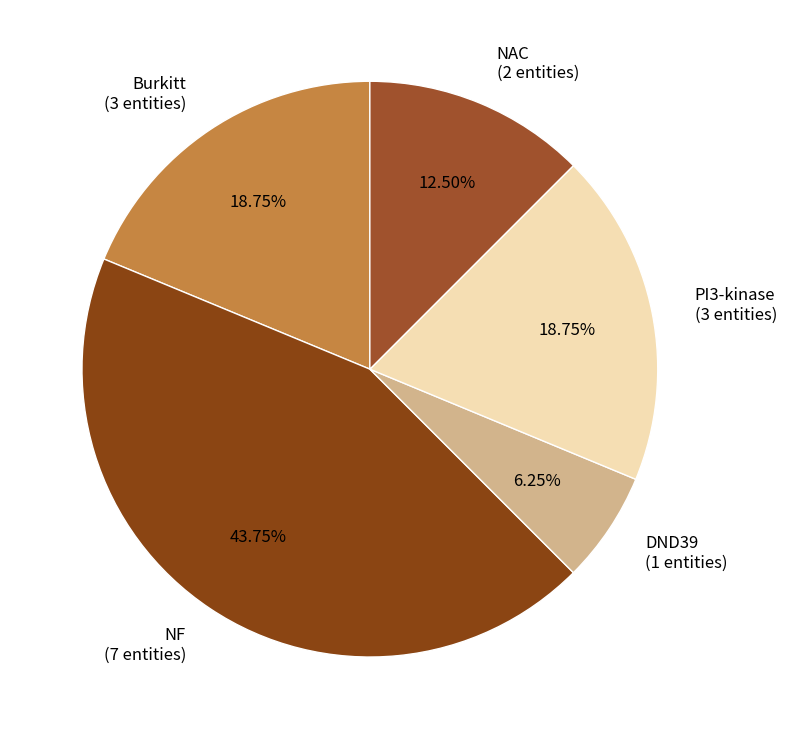

What is the smallest slice in the pie chart?

DND39